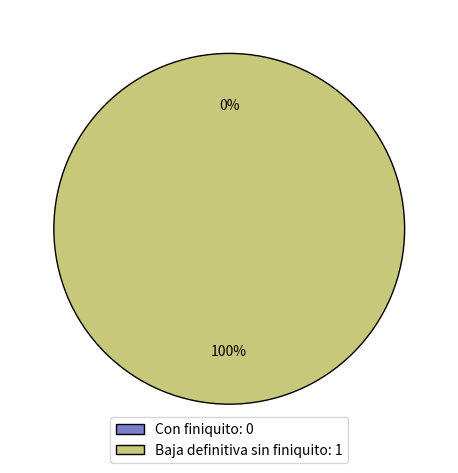

To the nearest percent, what portion does Baja definitiva sin finiquito represent?

100%